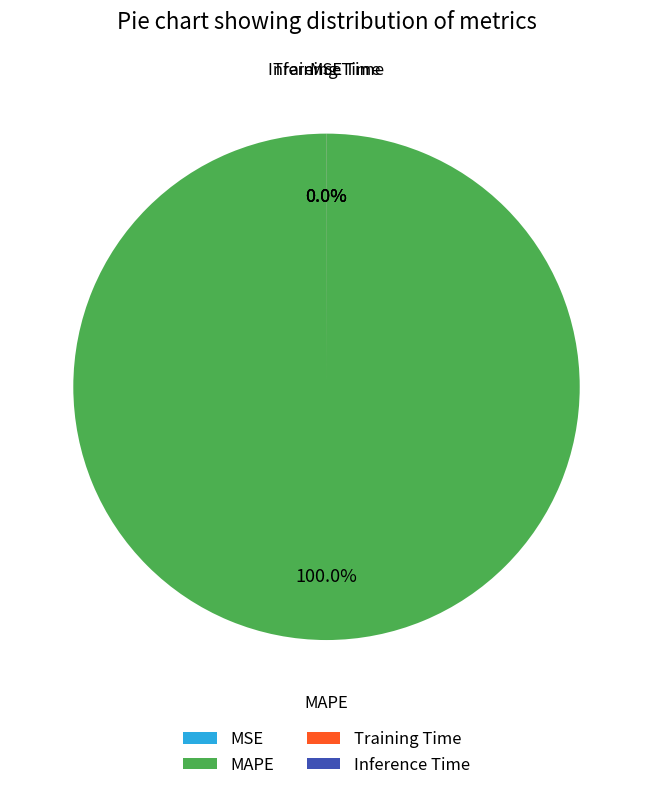

To the nearest percent, what is the average slice percentage?

25%